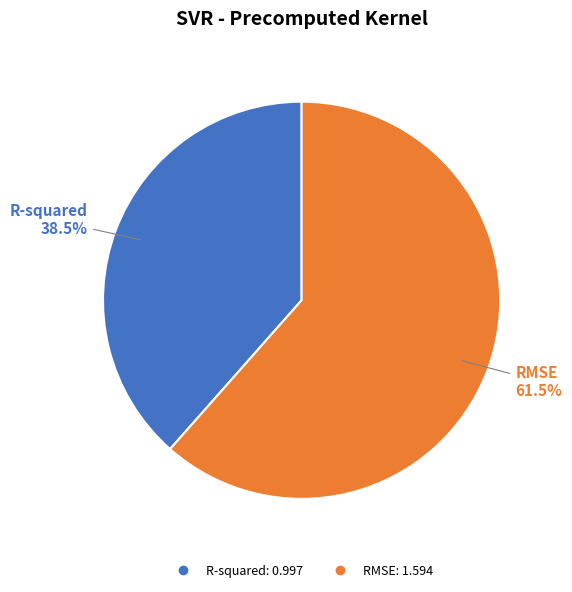

What percentage do R-squared and RMSE together represent?

100.0%